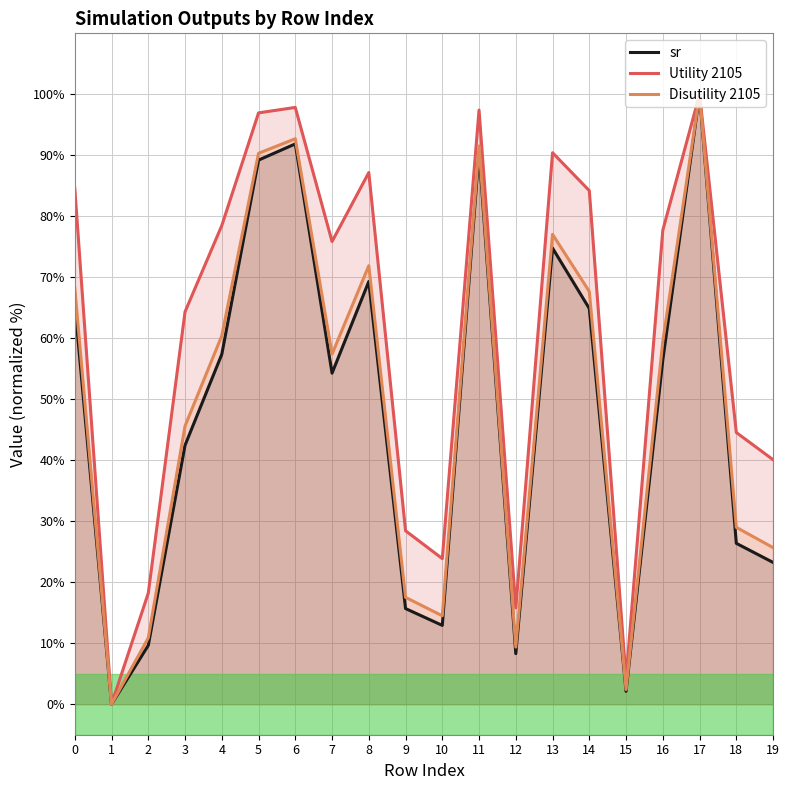

What is the sum of the Disutility 2105 values at 10 and 4?

74.9